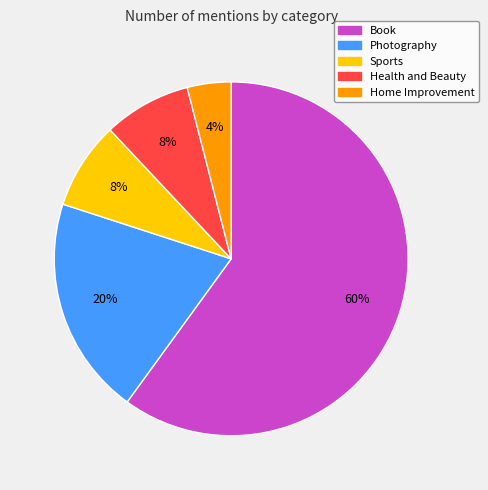

What is the ratio of the value at Sports to the value at Photography?

0.4